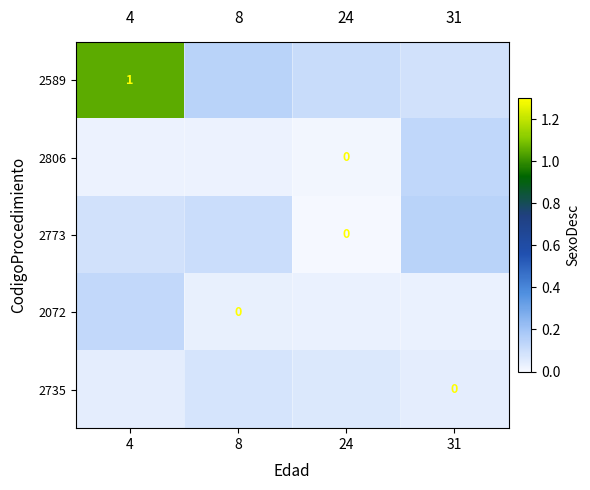

At which label does 2773 reach its peak?

31